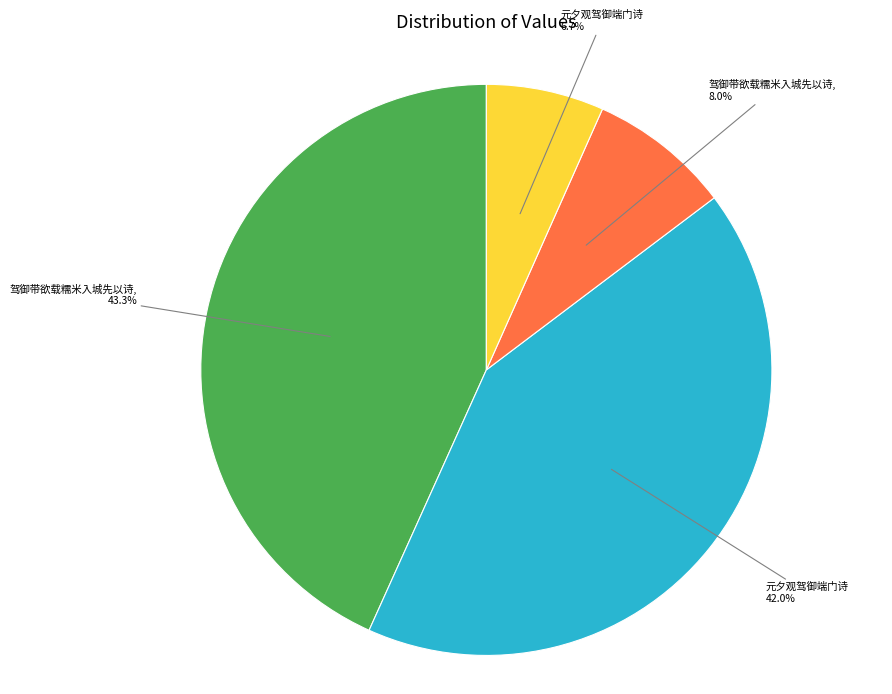

To the nearest percent, what is the difference between the largest and smallest slice percentages?

37%